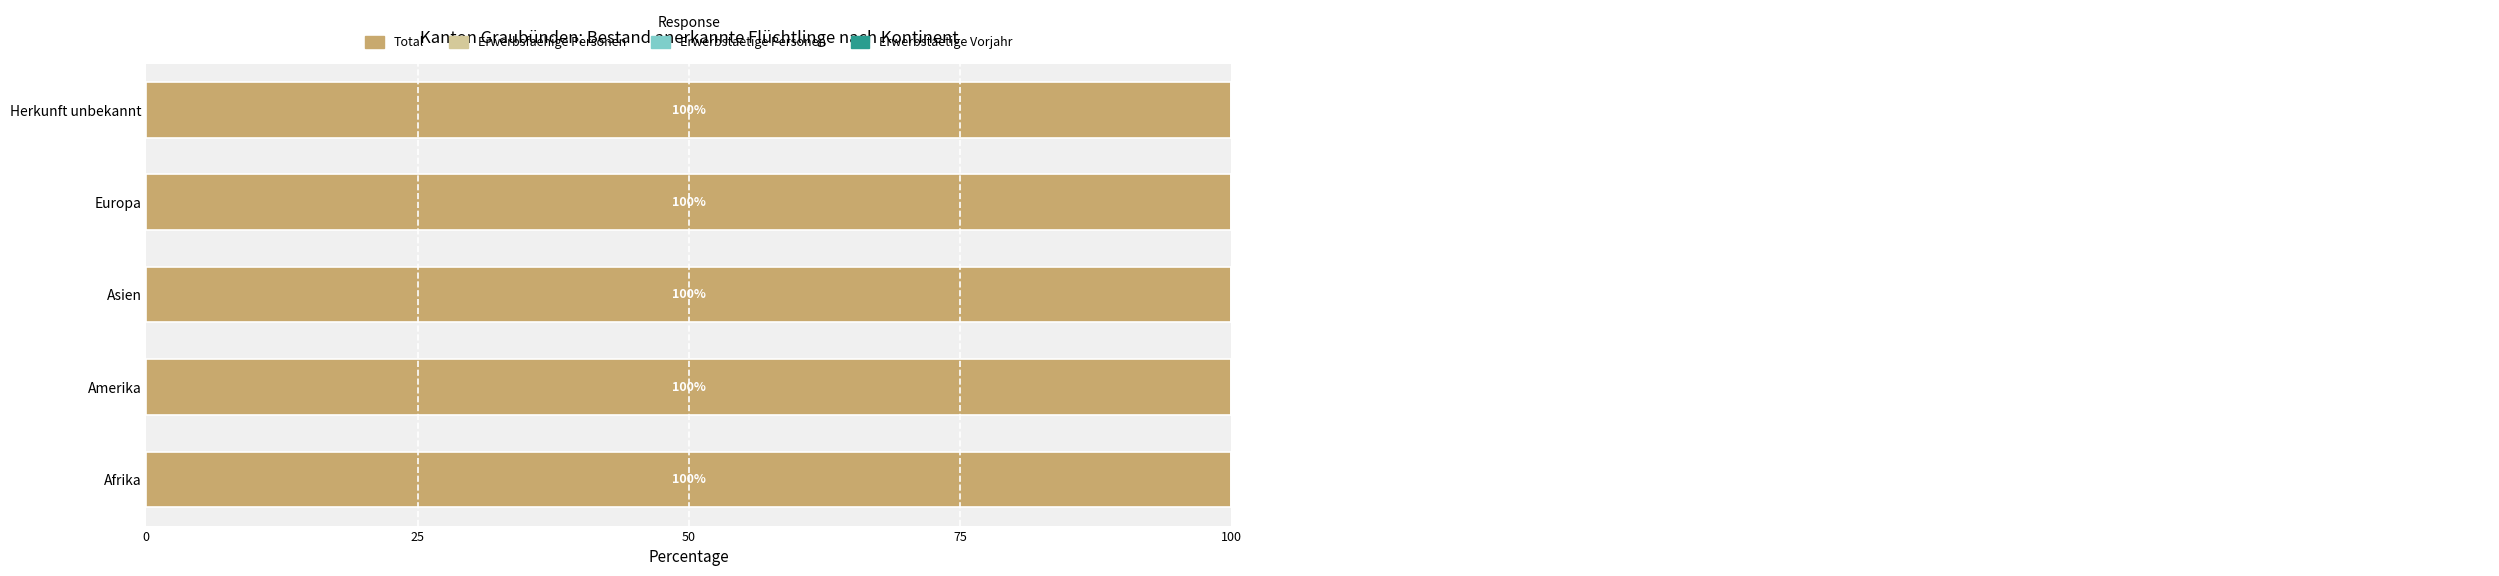

Does the chart contain stacked bars?

No